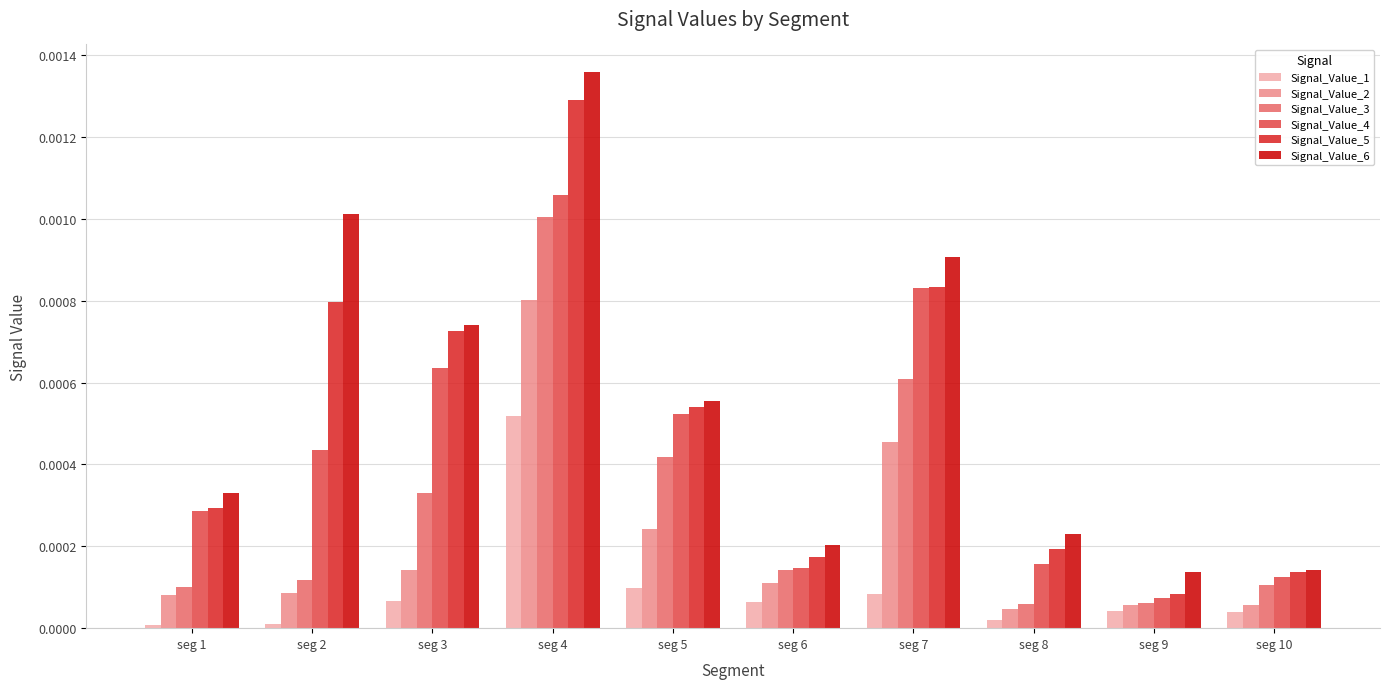

Between seg 3 and seg 4, which series saw the biggest shift?

Signal_Value_3